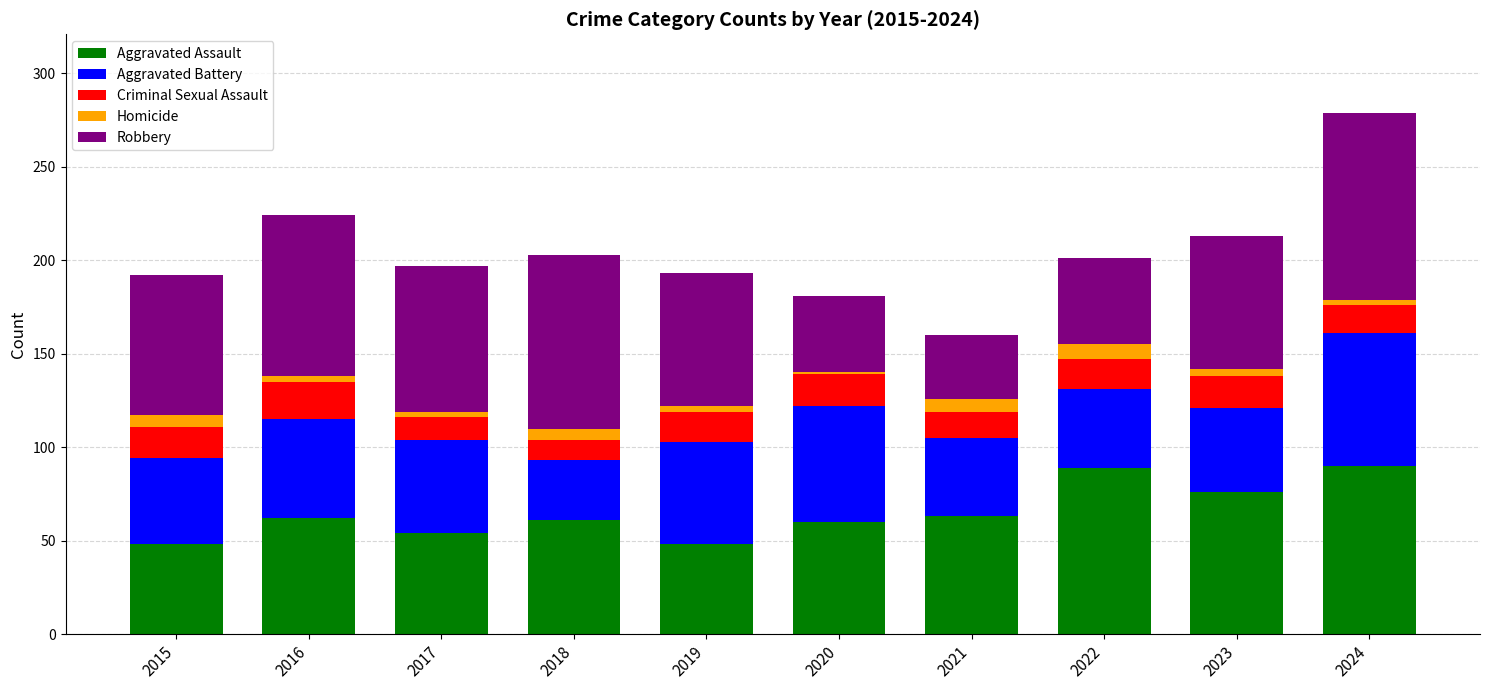

What is the highest value of the Aggravated Assault series?

90